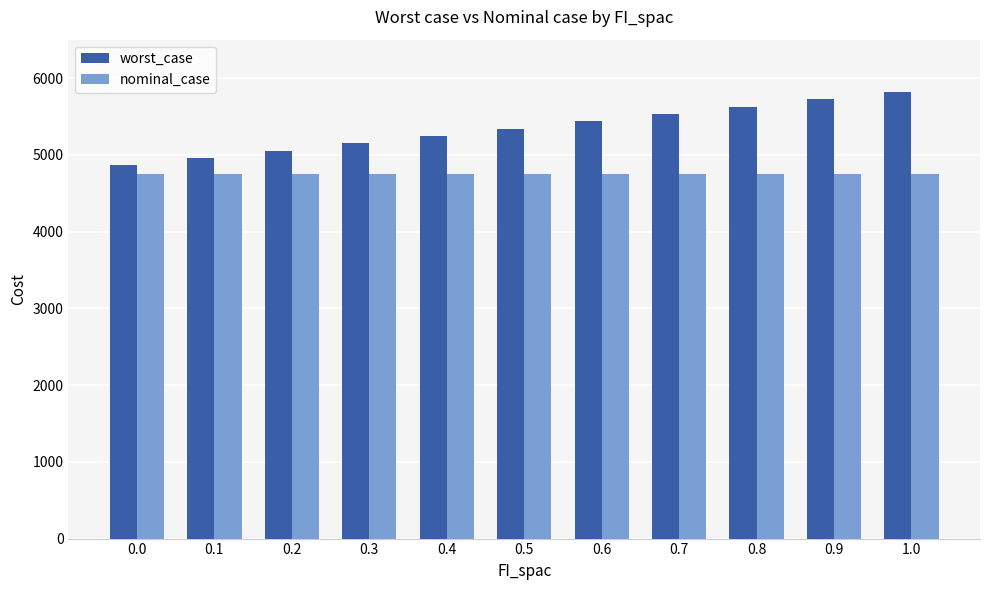

Which series has the largest total across all categories?

worst_case